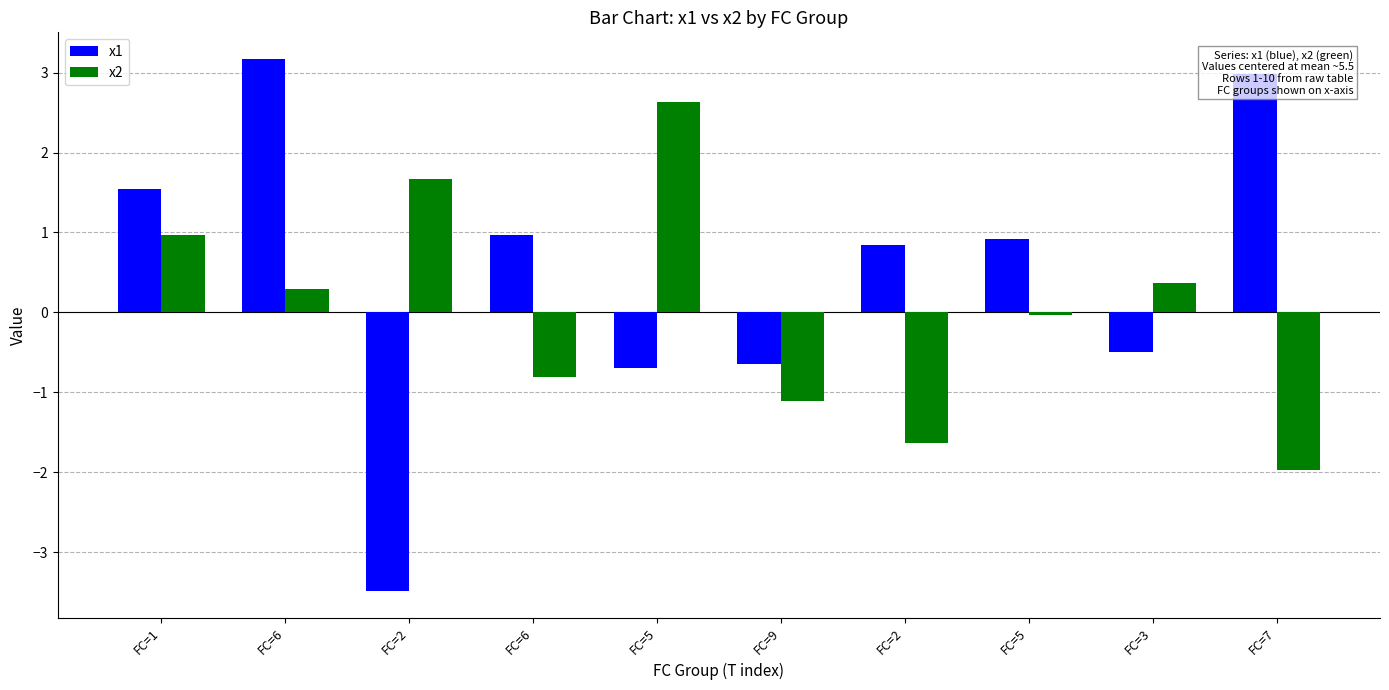

What is the difference between the highest and lowest values at FC=6?

2.9